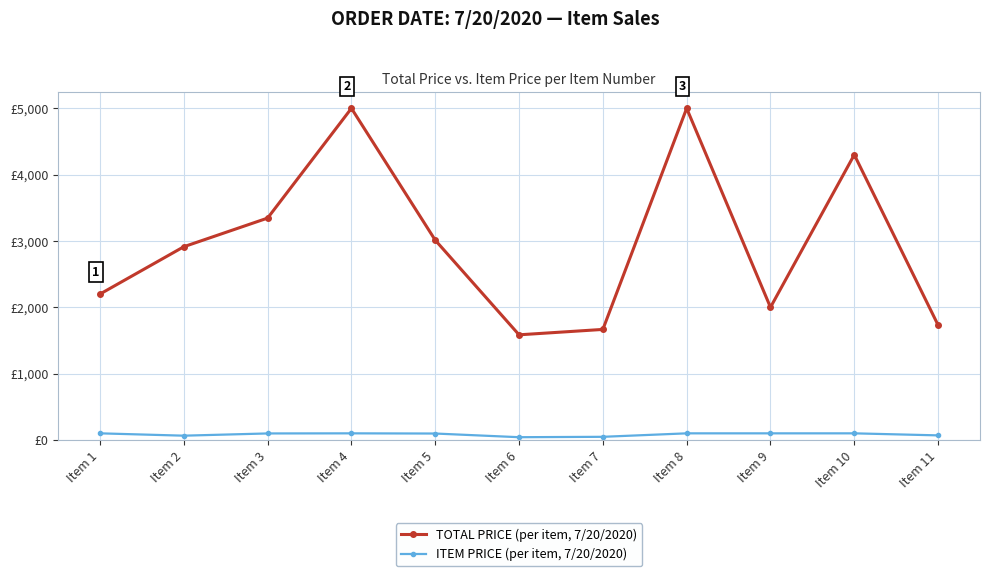

Reading left to right, extract all data points from this chart.

TOTAL PRICE (per item, 7/20/2020): Item 1=2200.0	Item 2=2913.3	Item 3=3345.3	Item 4=5000.0	Item 5=3012.3	Item 6=1585.4	Item 7=1666.7	Item 8=5000.0	Item 9=2000.0	Item 10=4300.0	Item 11=1732.0
ITEM PRICE (per item, 7/20/2020): Item 1=100.0	Item 2=64.7	Item 3=98.4	Item 4=100.0	Item 5=97.2	Item 6=41.7	Item 7=47.6	Item 8=100.0	Item 9=100.0	Item 10=100.0	Item 11=69.3